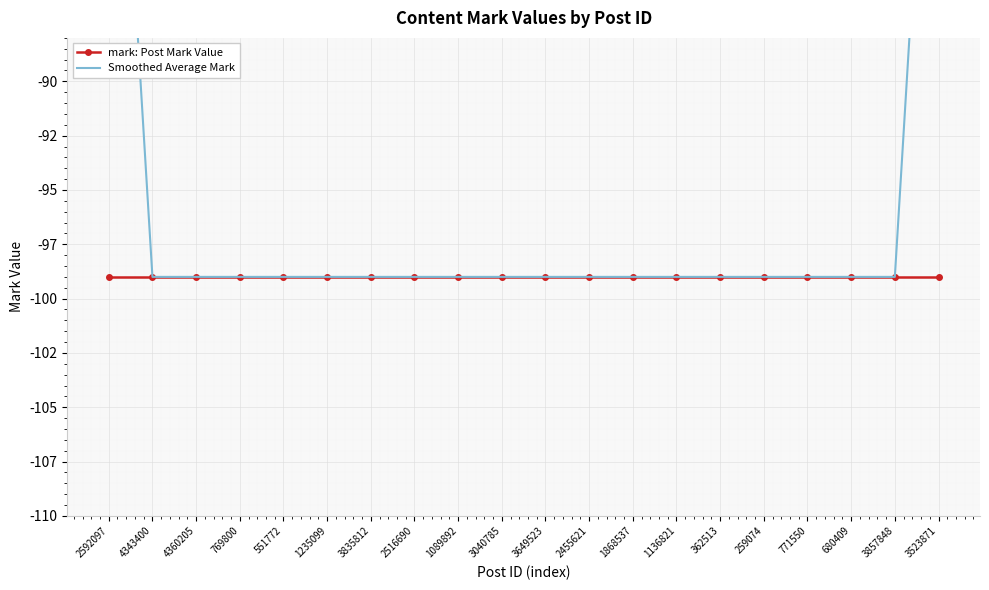

Reading right to left, transcribe all the data shown in this chart.

mark: Post Mark Value: 3523871=-99	3857848=-99	680409=-99	771550=-99	259074=-99	362513=-99	1136821=-99	1868537=-99	2455621=-99	3649523=-99	3040785=-99	1089892=-99	2516690=-99	3835812=-99	1235099=-99	551772=-99	769800=-99	4360205=-99	4343400=-99	2592097=-99
Smoothed Average Mark: 3523871=-66	3857848=-99	680409=-99	771550=-99	259074=-99	362513=-99	1136821=-99	1868537=-99	2455621=-99	3649523=-99	3040785=-99	1089892=-99	2516690=-99	3835812=-99	1235099=-99	551772=-99	769800=-99	4360205=-99	4343400=-99	2592097=-66